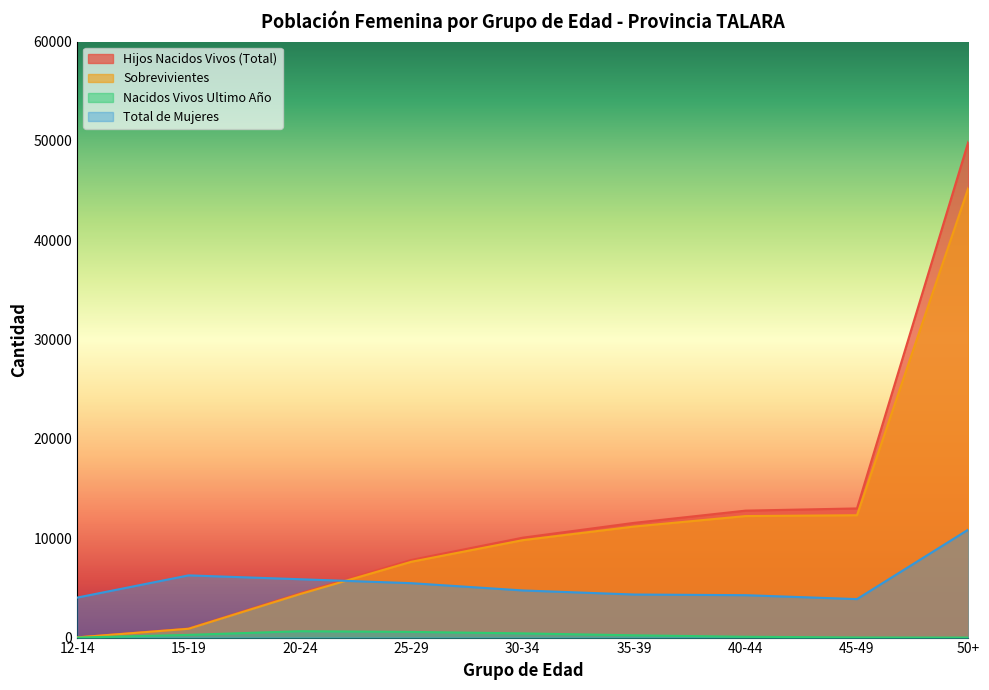

Reading left to right, extract all data points from this chart.

Hijos Nacidos Vivos (Total): 20	907	4459	7816	10058	11550	12780	13001	49924
Sobrevivientes: 19	885	4378	7634	9807	11180	12233	12318	45278
Nacidos Vivos Ultimo Año: 1	272	641	571	422	228	83	13	0
Total de Mujeres: 4025	6262	5874	5477	4745	4335	4269	3874	10875